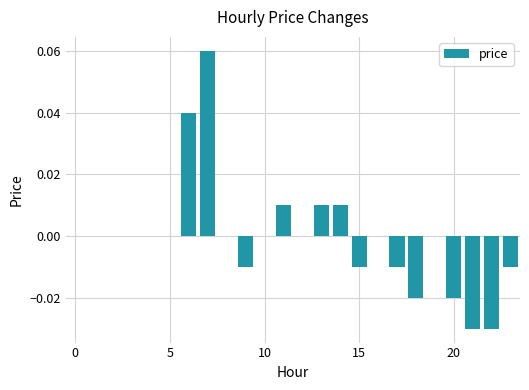

Reading left to right, list all the values displayed in this chart.

0.0	0.0	0.0	0.0	0.0	0.0	0.0	0.1	0.0	-0.0	0.0	0.0	0.0	0.0	0.0	-0.0	0.0	-0.0	-0.0	0.0	-0.0	-0.0	-0.0	-0.0